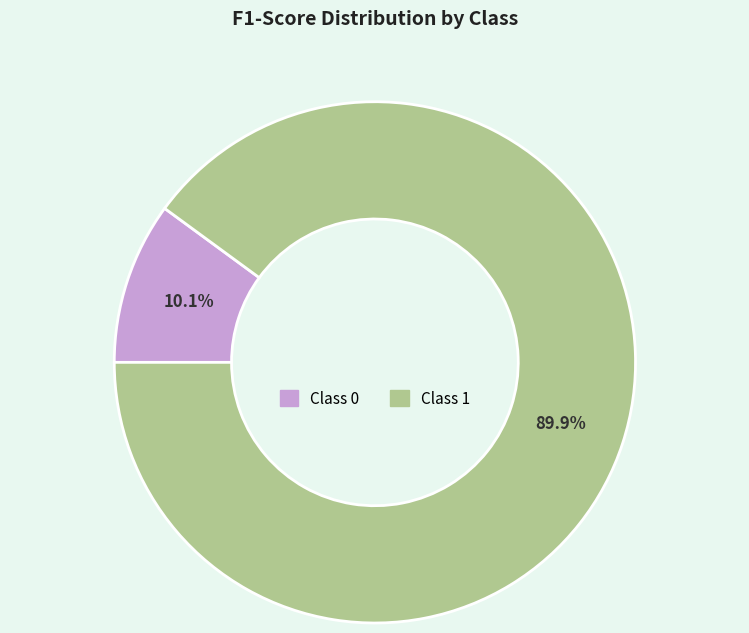

Is there a majority slice in this chart?

Yes